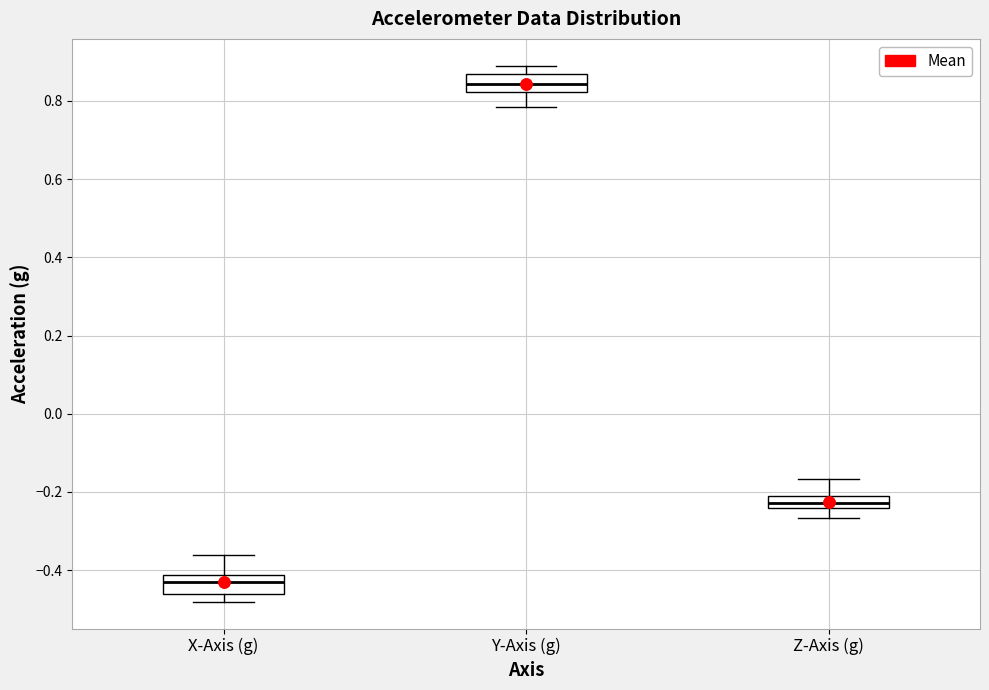

Where does the lower whisker of the box for Z-Axis (g) end on the y-axis? The values are not printed on the chart, so give them approximately, as read against the axis.

-0.26